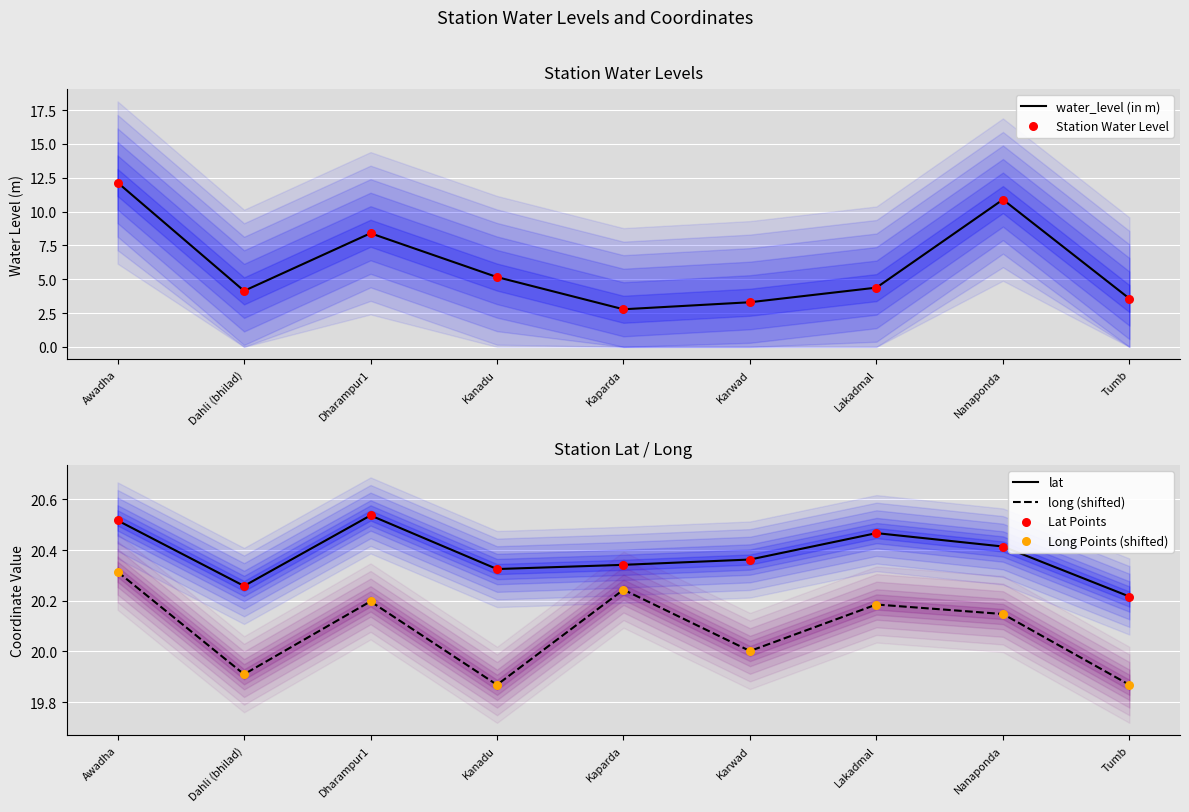

Which series has the largest Y range (max minus min)?

water_level (in m)